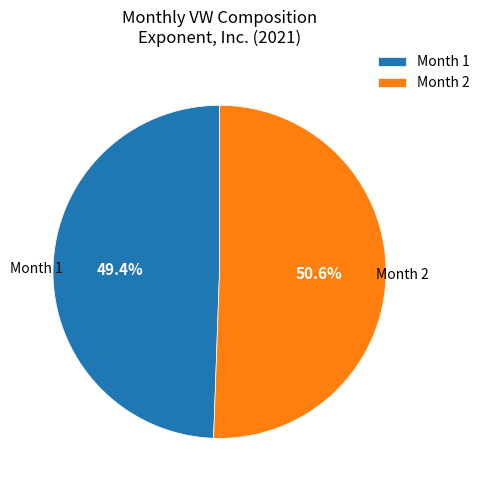

Which slice represents more than half of the pie?

Month 2